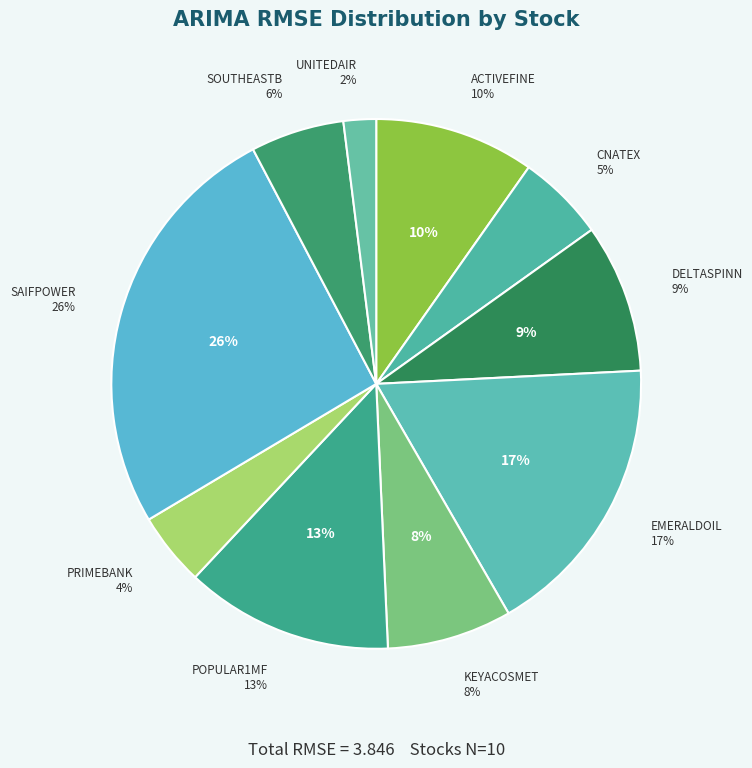

Combined, do POPULAR1MF and DELTASPINN account for over 50%?

No